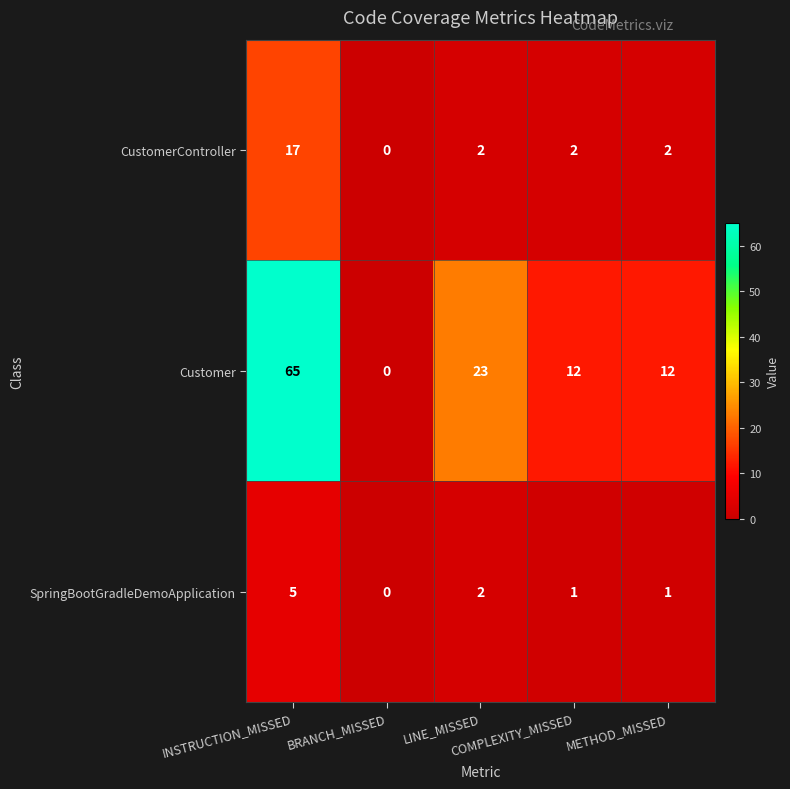

How many values in SpringBootGradleDemoApplication are above zero?

4